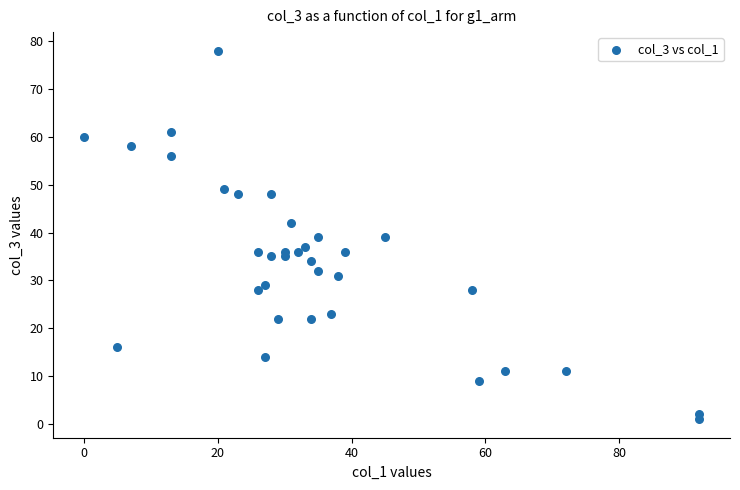

What is the range of Y values (max minus min)?

77